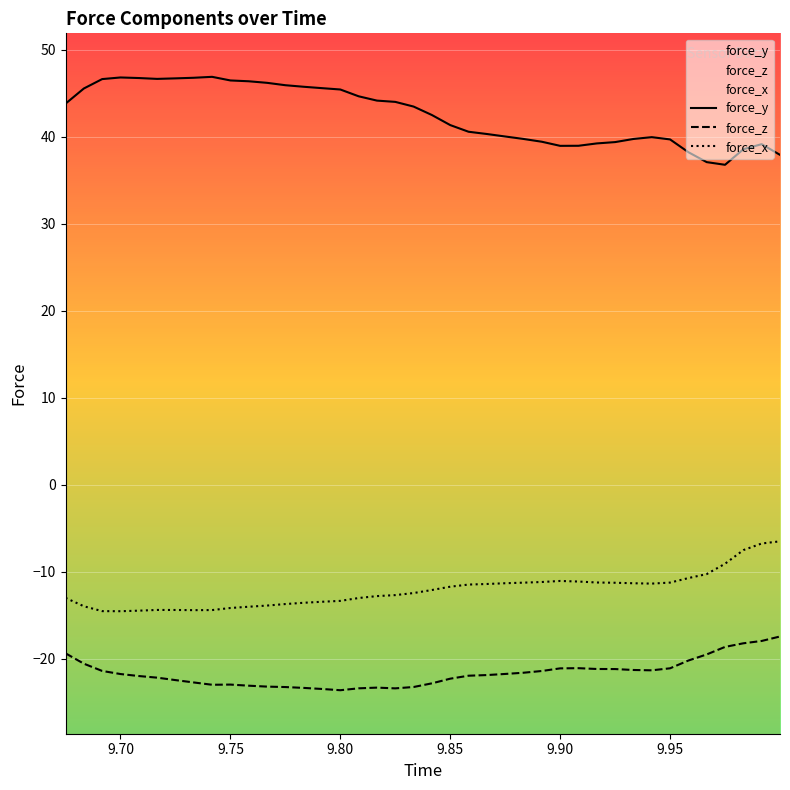

At how many categories does at least one series exceed -15?

40